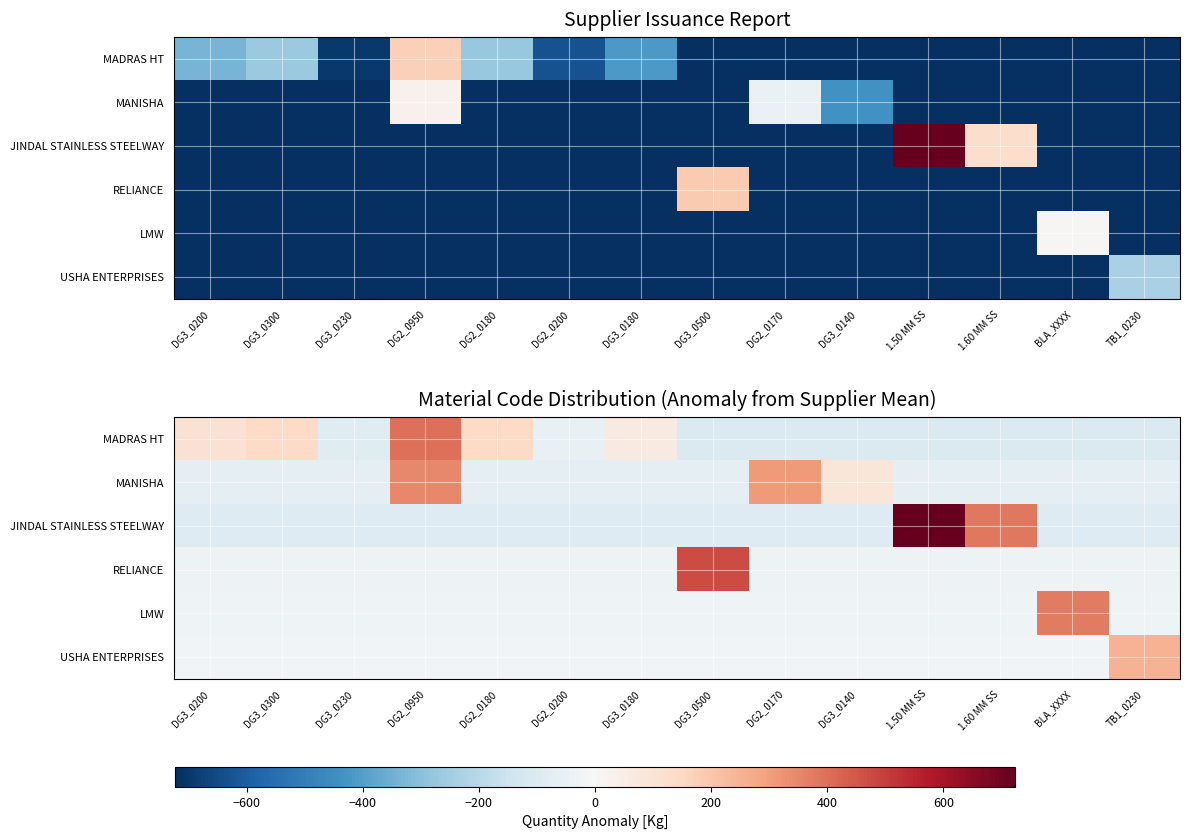

What is the total value across all series at 1.50 MM SS?

467.9